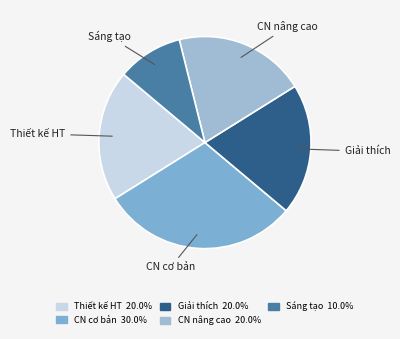

How many segments does this pie chart have?

5